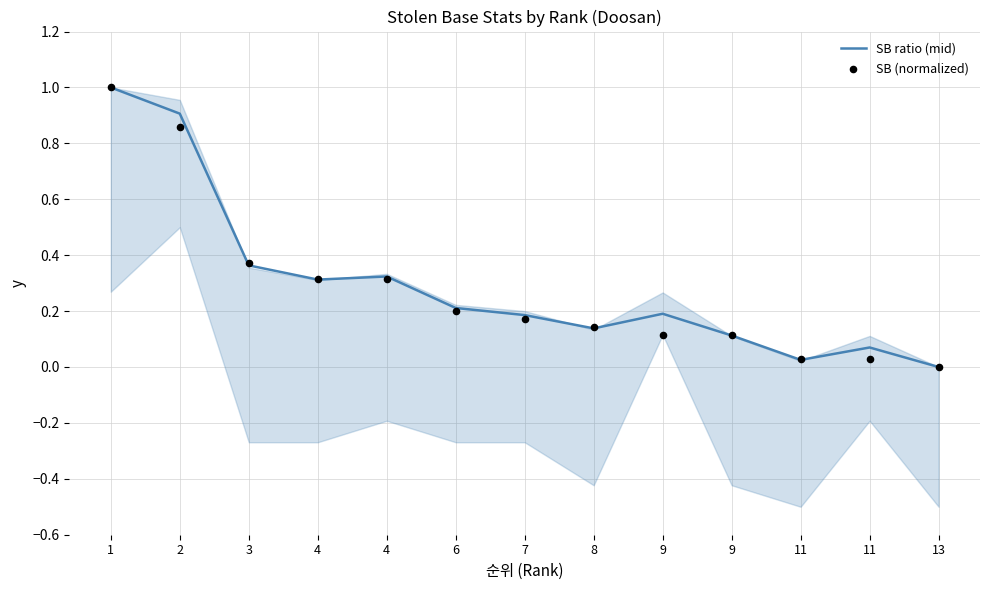

Which series reaches the minimum Y coordinate?

SB ratio (mid)